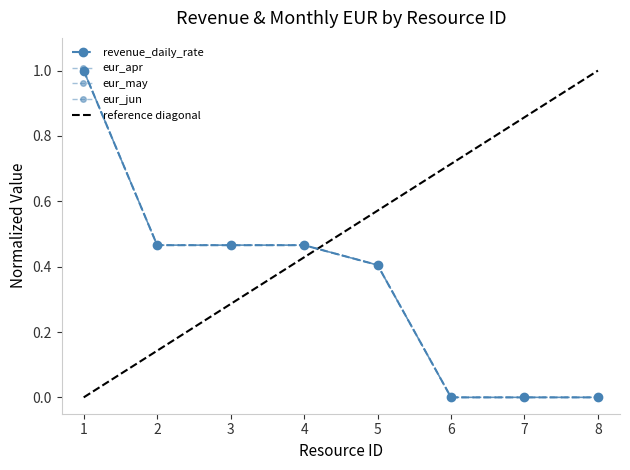

What is the difference between the maximum and second lowest values in the eur_jun series?

1.0